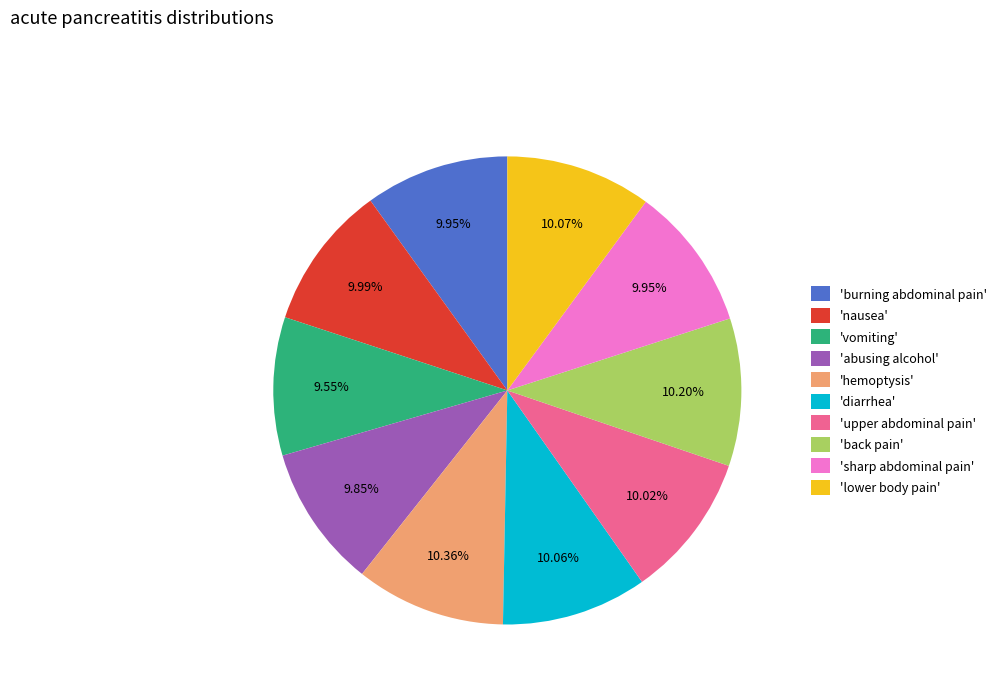

Is there a majority slice in this chart?

No